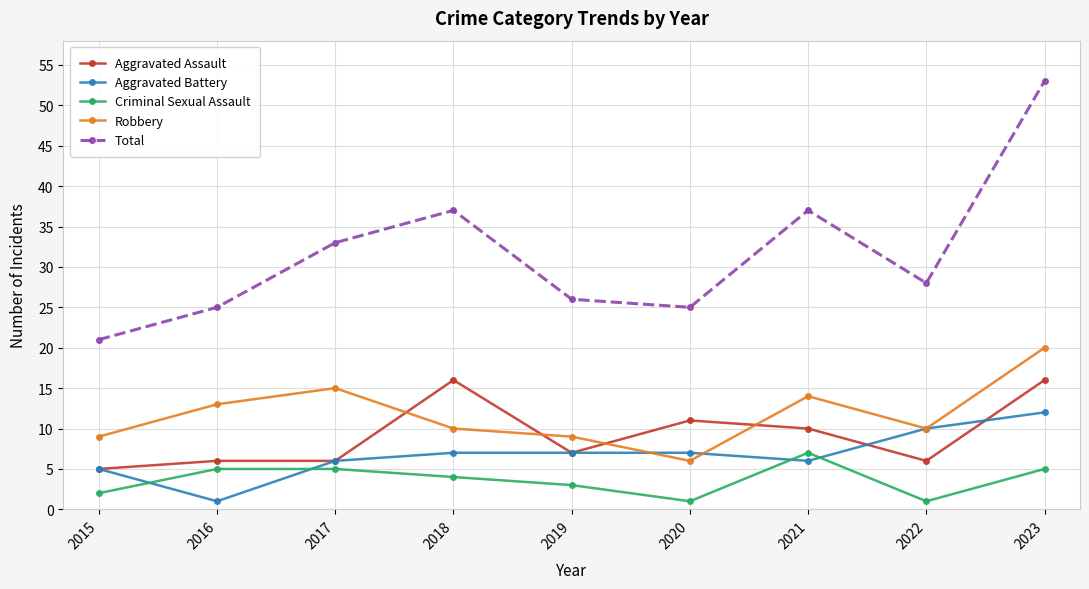

What is the sum of the Robbery values at 2017 and 2018?

25